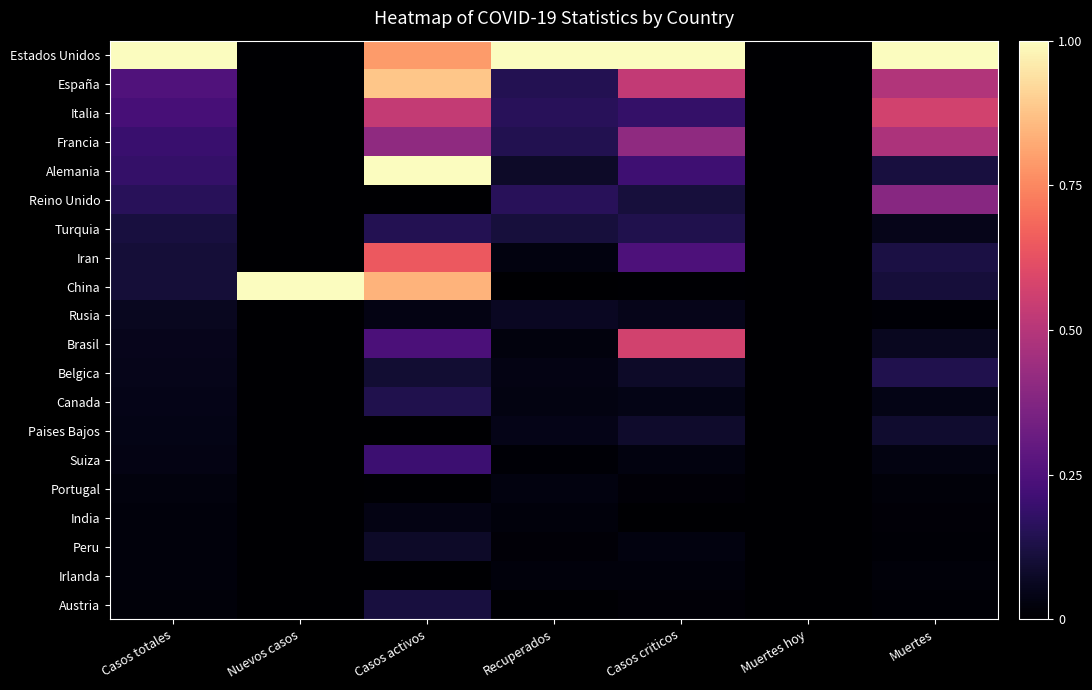

Rank the series by their maximum value, from lowest to highest.

Irlanda, Portugal, India, Rusia, Peru, Paises Bajos, Austria, Belgica, Canada, Turquia, Suiza, Reino Unido, Francia, Italia, Brasil, Iran, España, Estados Unidos, Alemania, China